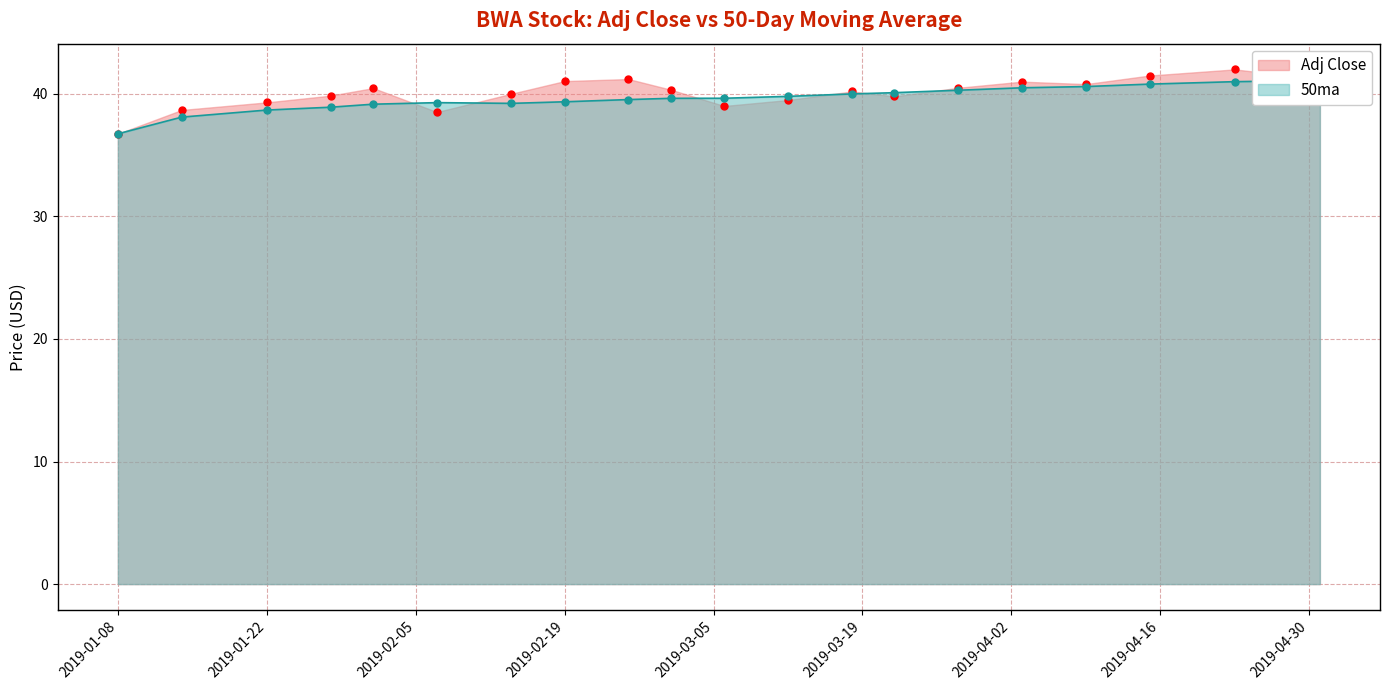

Where is the first local minimum for Adj Close?

2019-02-07